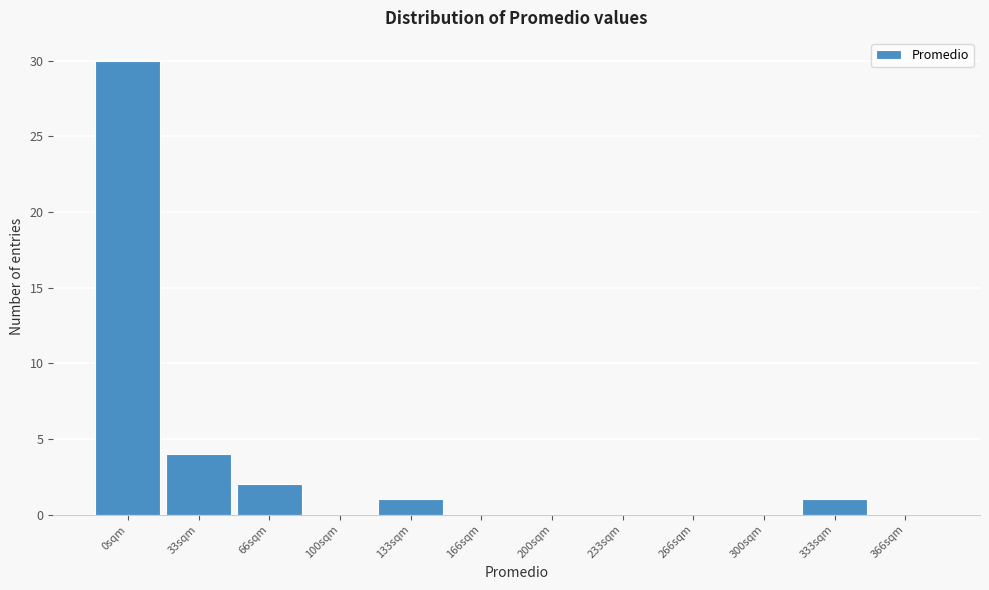

Reading right to left, extract all data points from this chart.

366sqm=0	333sqm=1	300sqm=0	266sqm=0	233sqm=0	200sqm=0	166sqm=0	133sqm=1	100sqm=0	66sqm=2	33sqm=4	0sqm=30